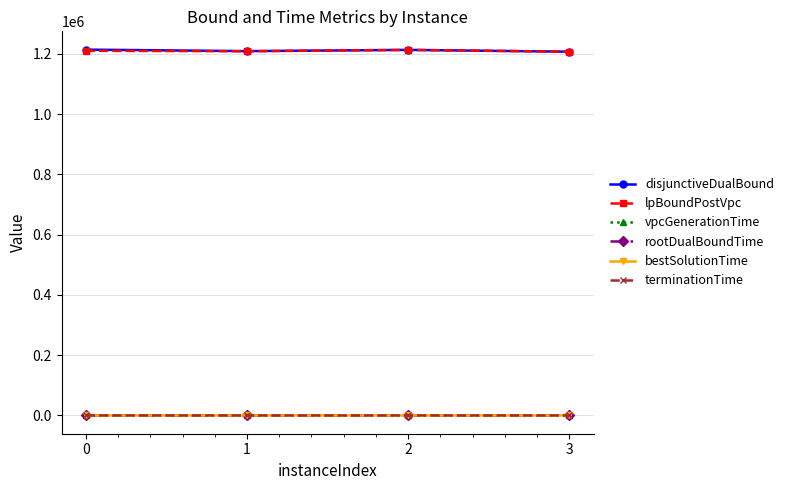

How many interior local valleys does the vpcGenerationTime series have?

1